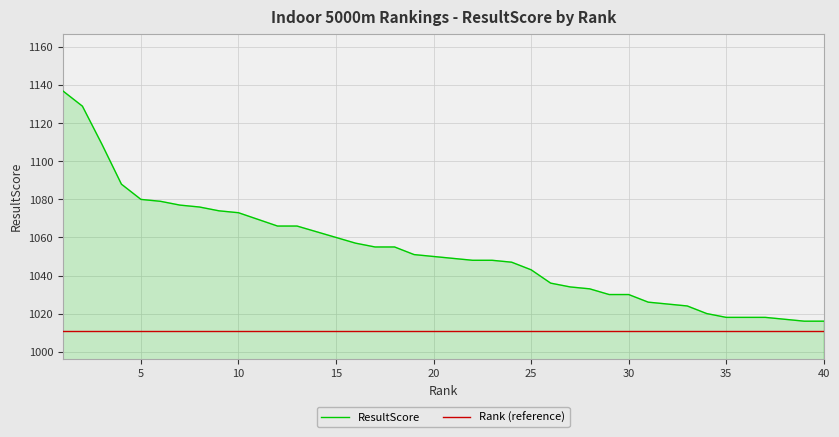

Between 20 and 39, which series saw the biggest shift?

ResultScore